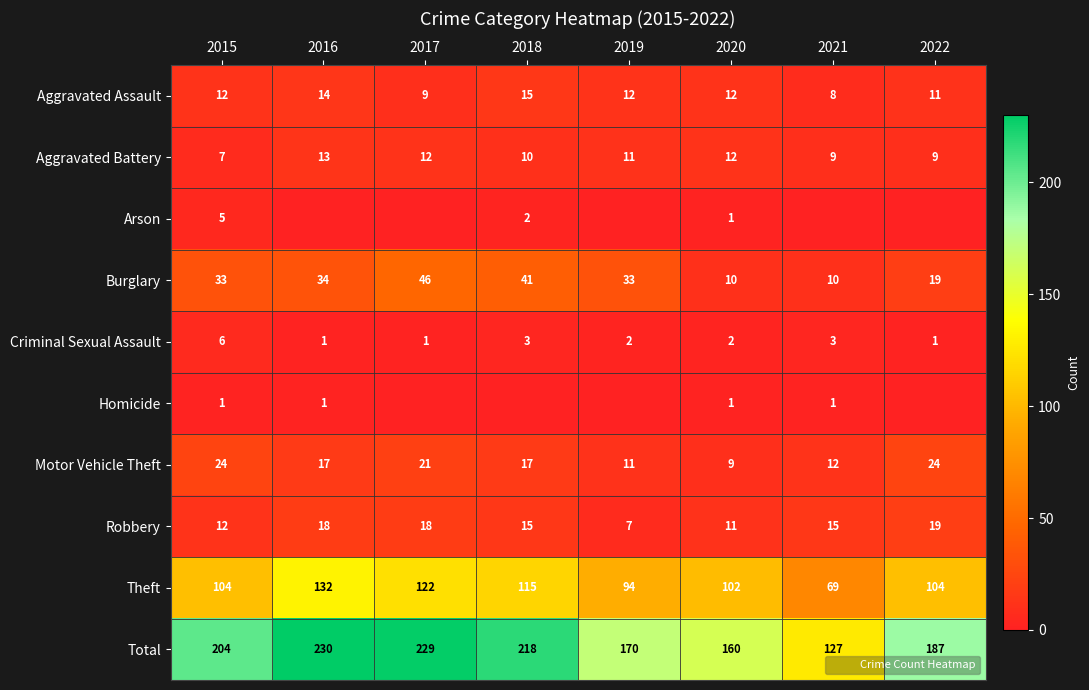

What is the maximum value shown in the chart?

230